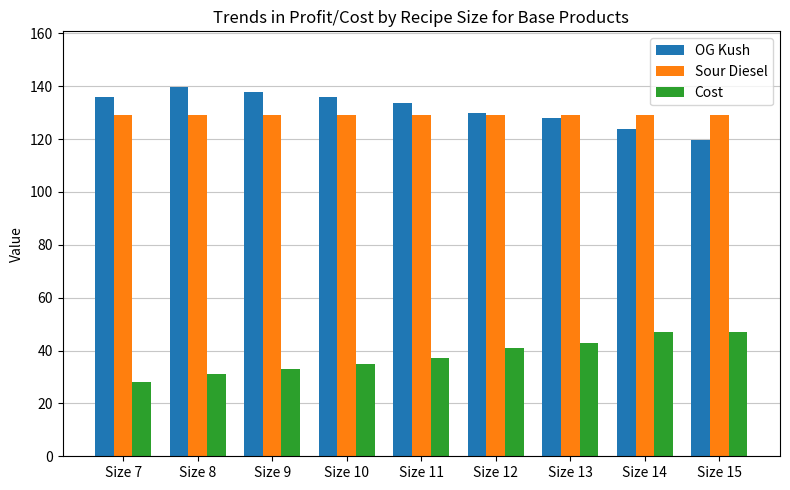

What is the average value of the Cost series?

38.0